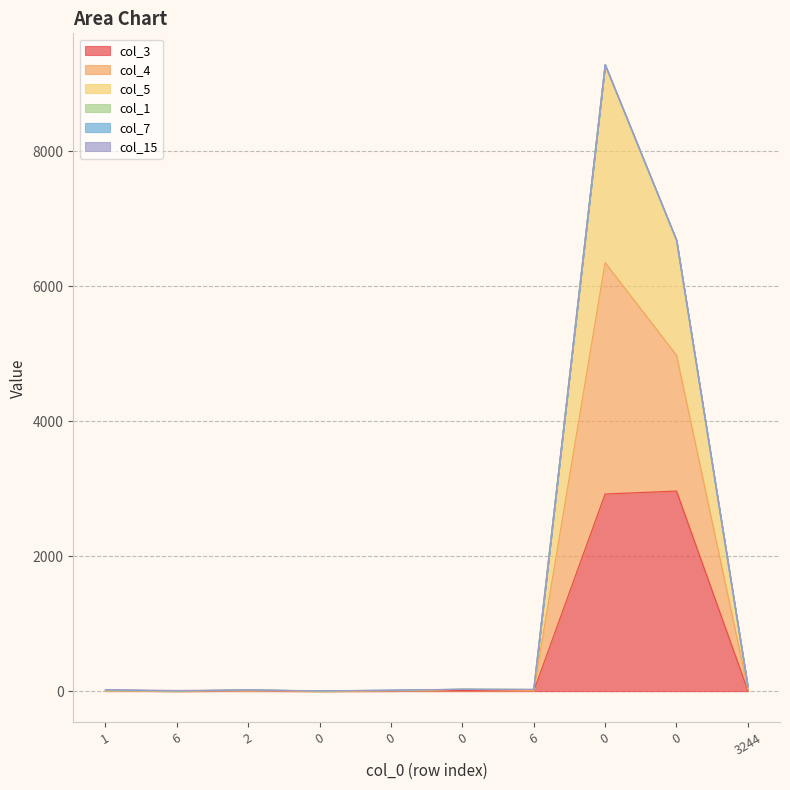

Is it true that col_4 equals 42 at 6?

False